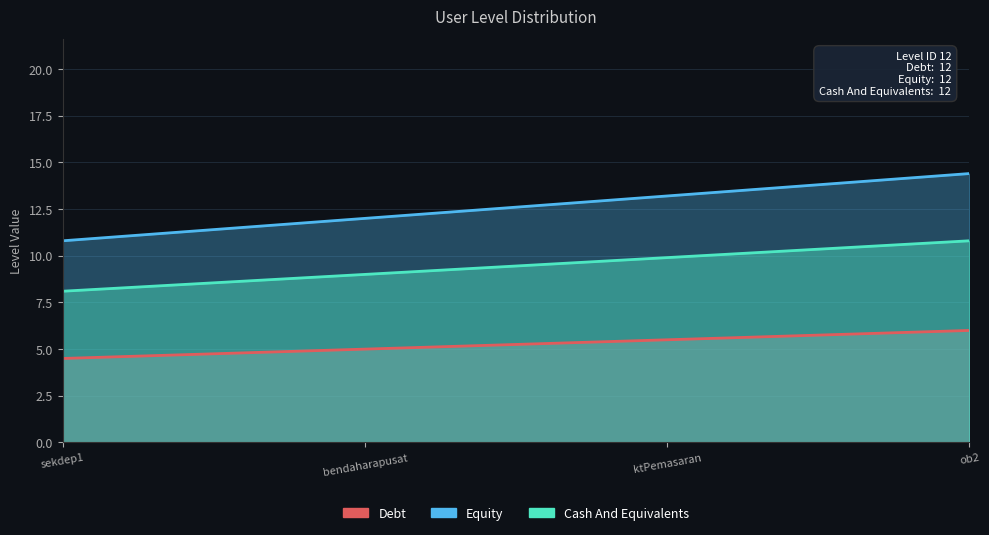

Which series has the largest total across all categories?

Equity